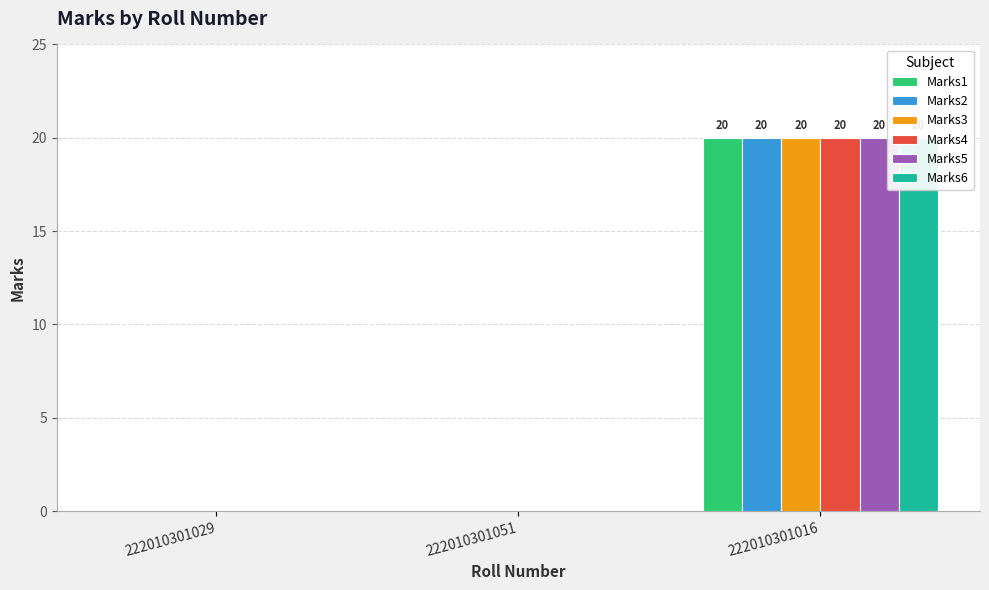

Which series has the largest range (max minus min)?

Marks1